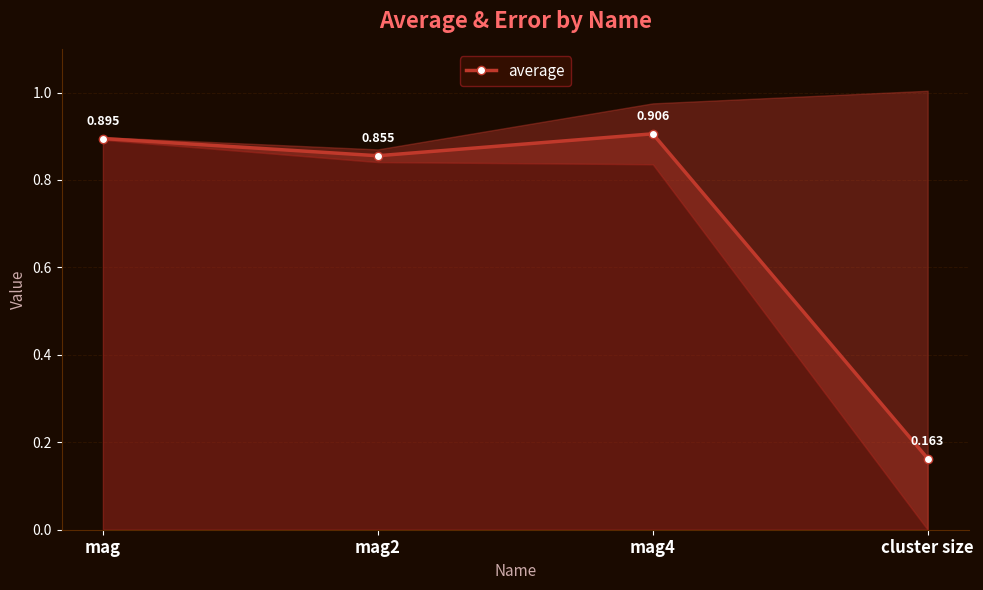

Between mag2 and mag4, which is larger?

mag4